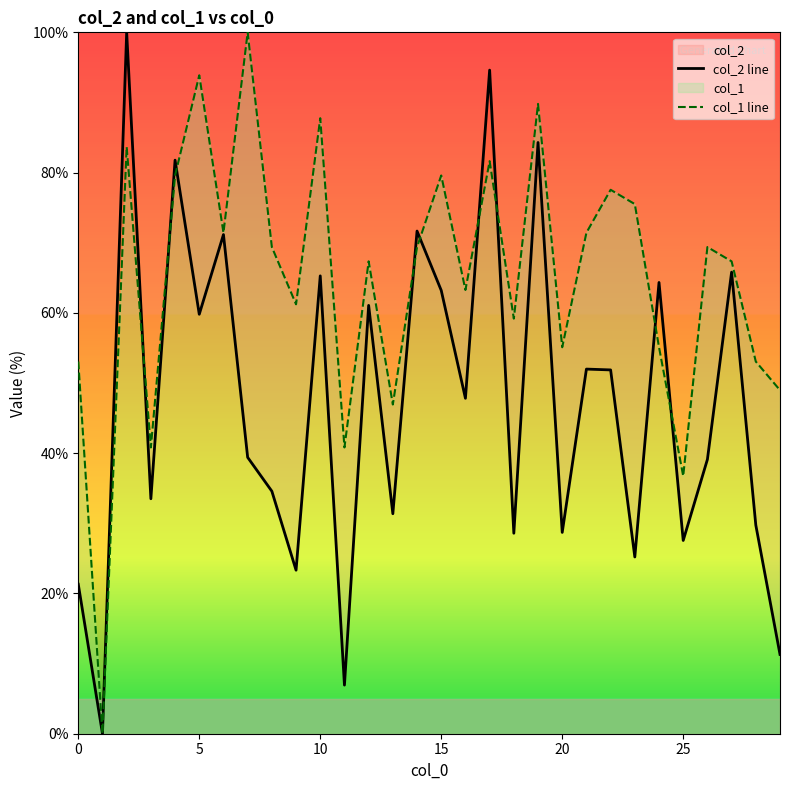

What is the label of the 3rd point from the right?

27